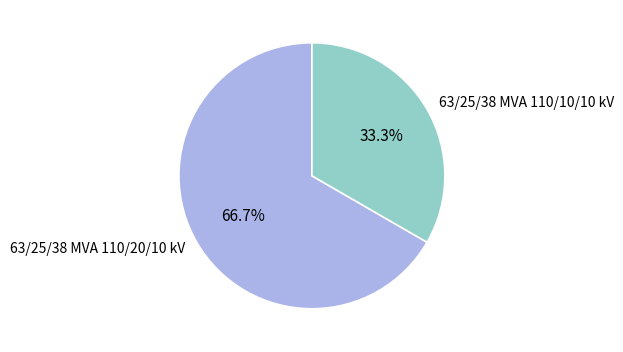

What is the majority slice?

63/25/38 MVA 110/20/10 kV